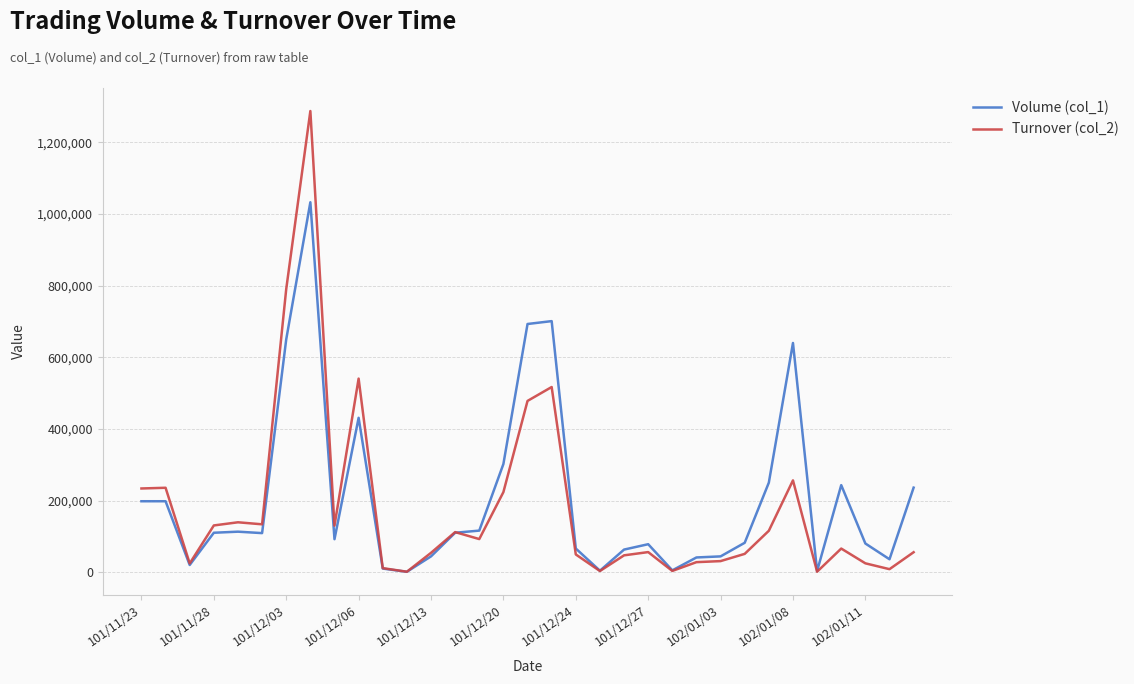

Rank the series by their maximum value, from lowest to highest.

Volume (col_1), Turnover (col_2)